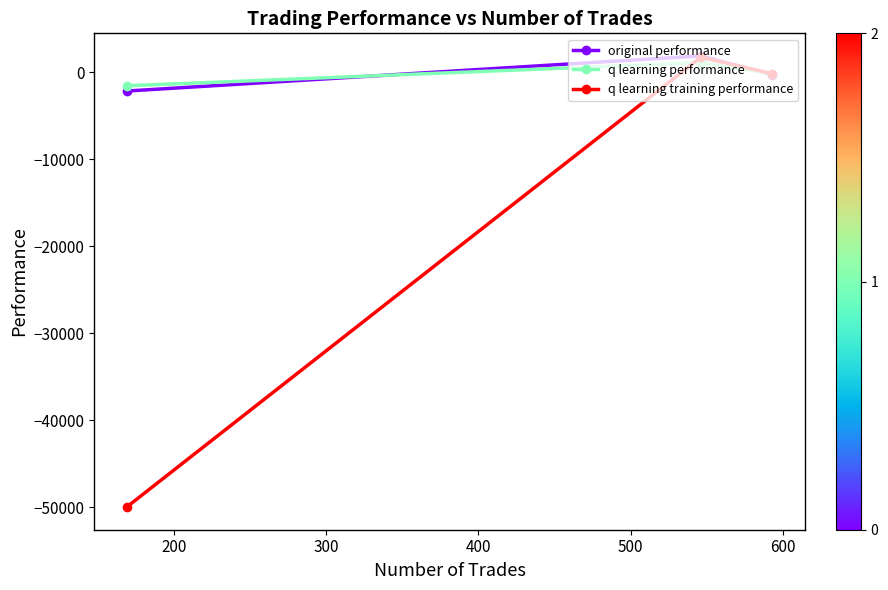

What is the value of the q learning training performance point at the 3rd from the left?

-141.8